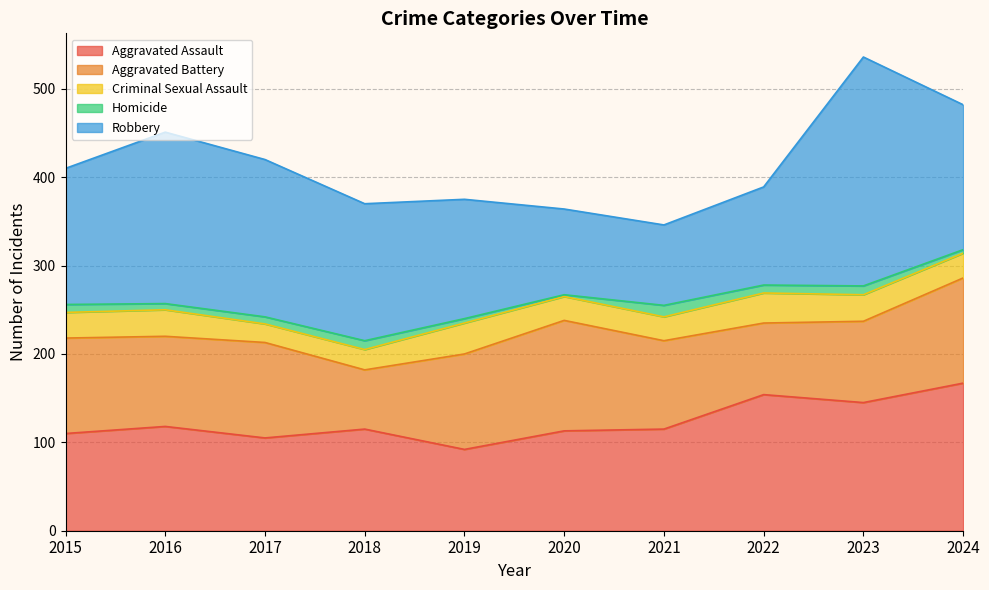

Does the chart have visible grid lines?

Yes